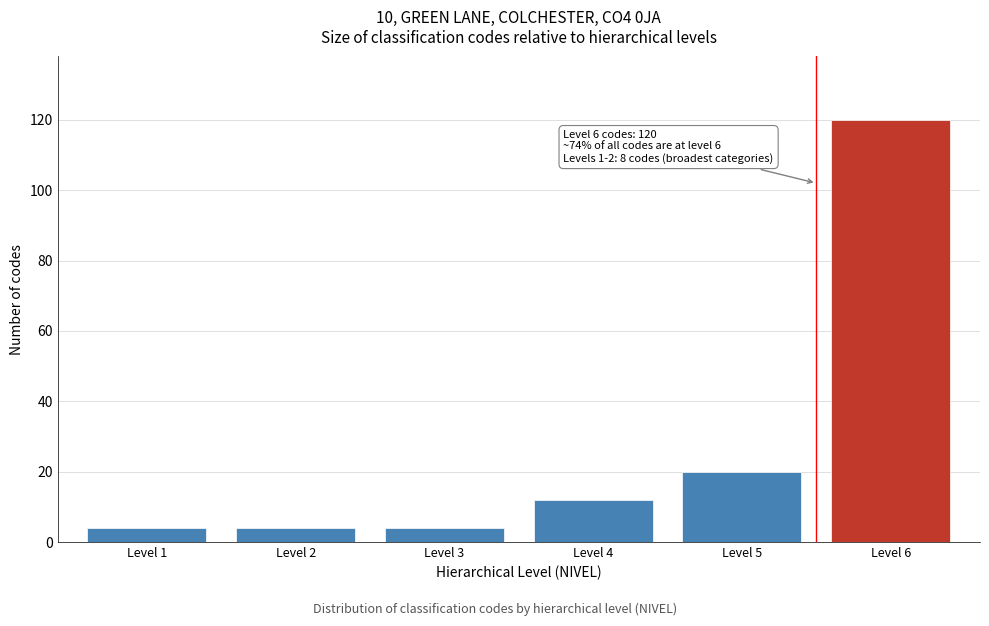

Reading left to right, what are all the values shown in this chart?

4	4	4	12	20	120